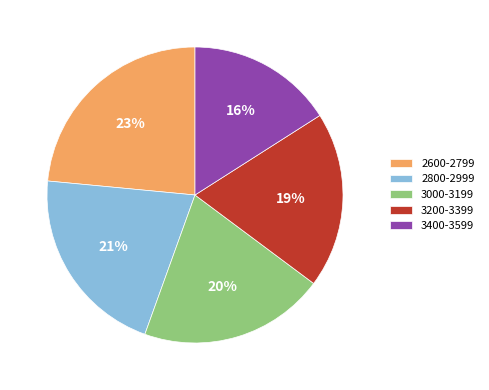

Which has a higher value, 3200-3399 or 2800-2999?

2800-2999